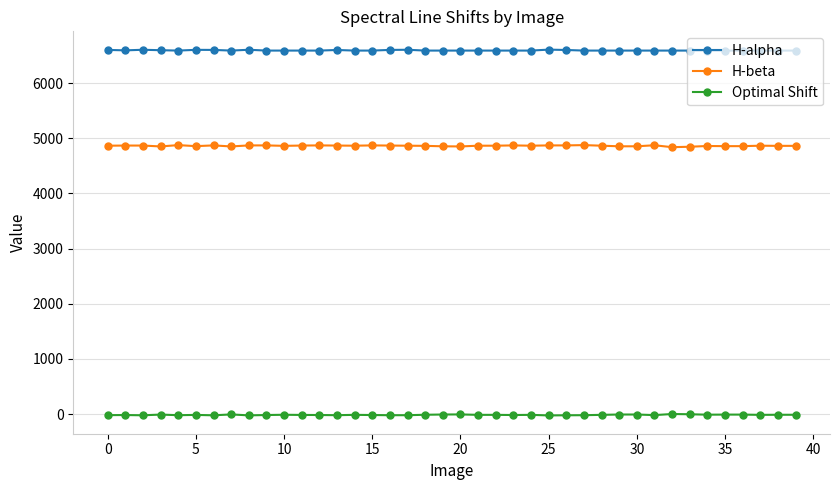

List the series in order of their peak value, highest first.

H-alpha, H-beta, Optimal Shift